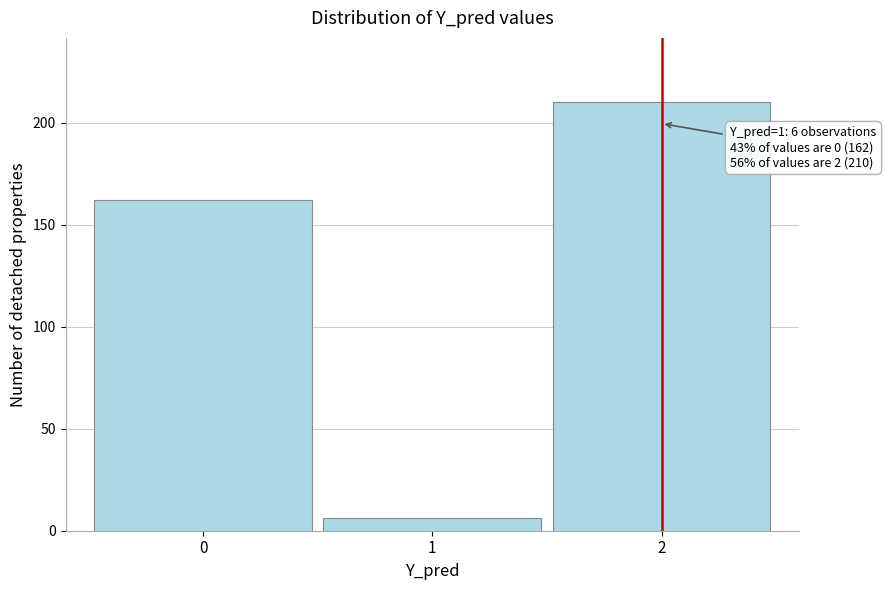

Reading left to right, what are all the values shown in this chart?

162	6	210